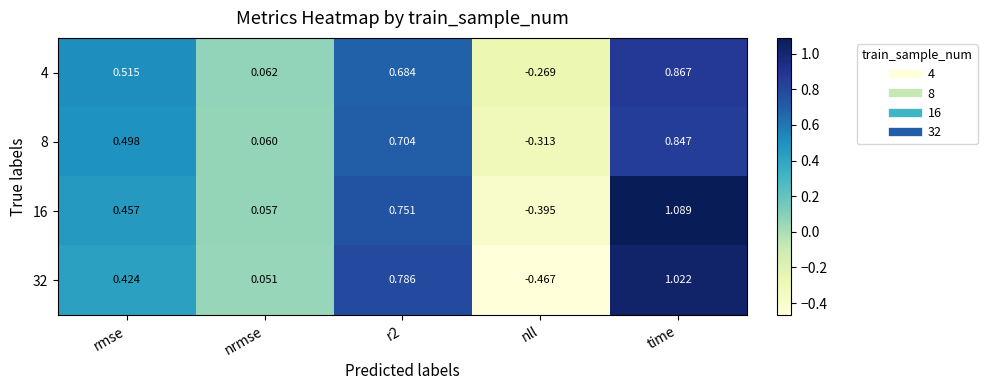

Where does the 16 series first go above 0?

rmse